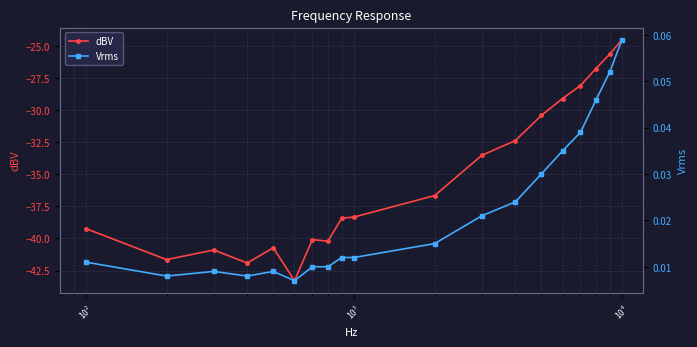

True or false: dBV has more than 0 points higher than both neighbors.

True